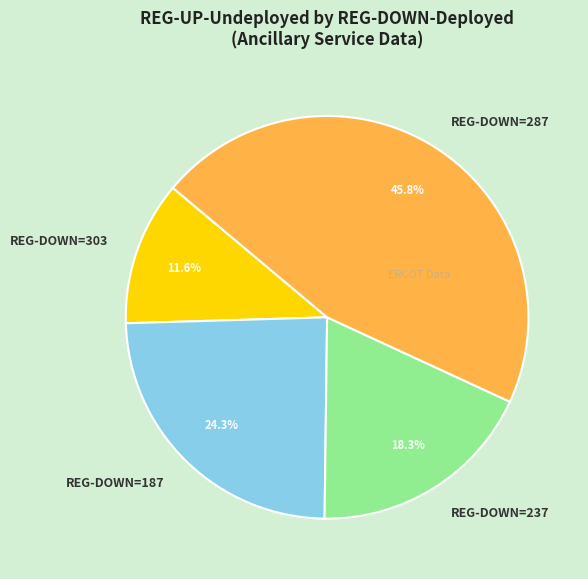

Approximately how many times larger is the value at REG-DOWN=237 compared to REG-DOWN=187?

0.8